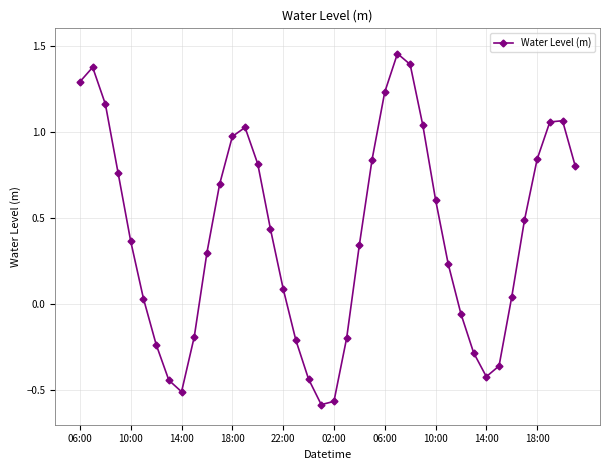

What is the difference between the second highest and second lowest values?

2.0